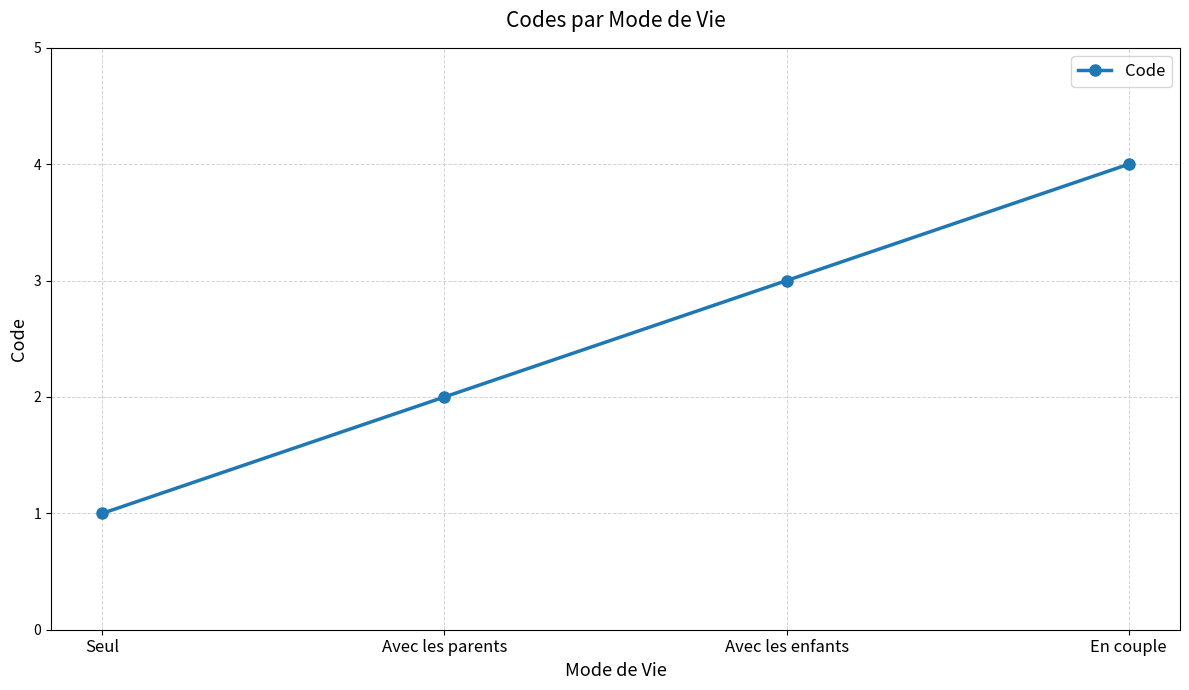

What is the sum of all values?

10